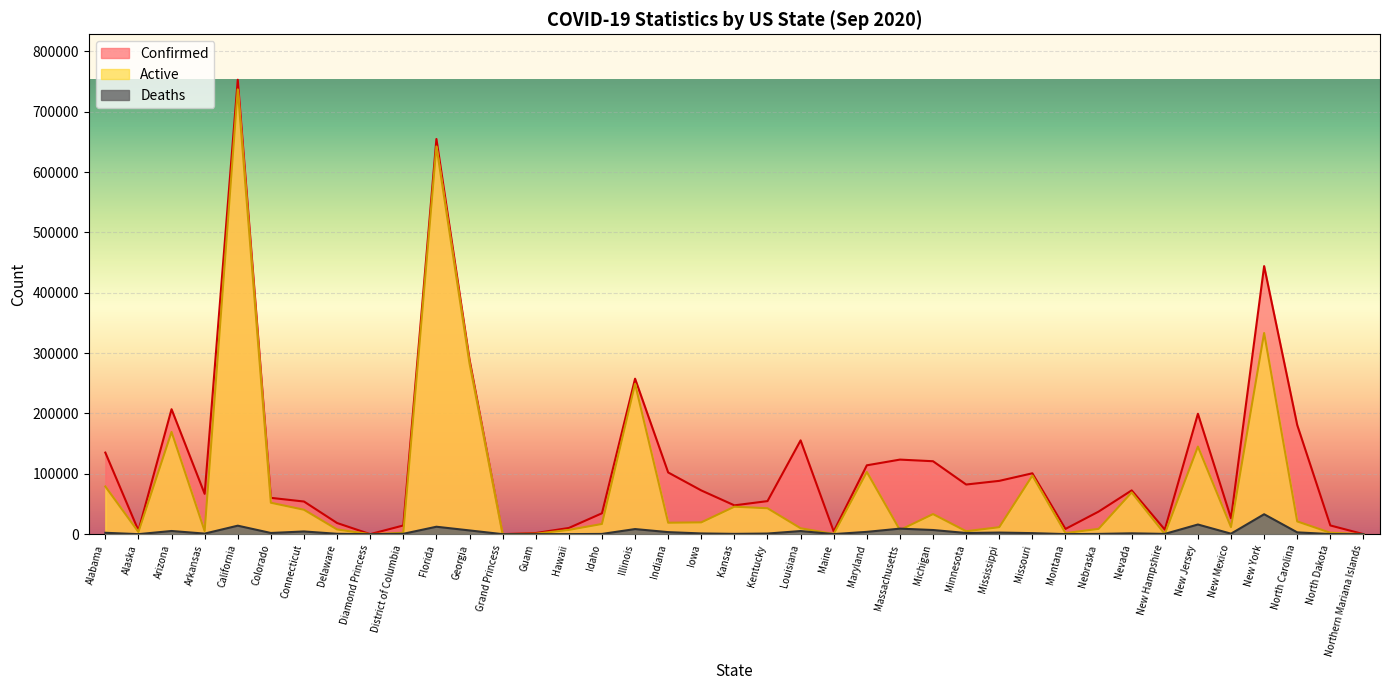

What is the difference between the maximum and minimum values in the Deaths series?

33019